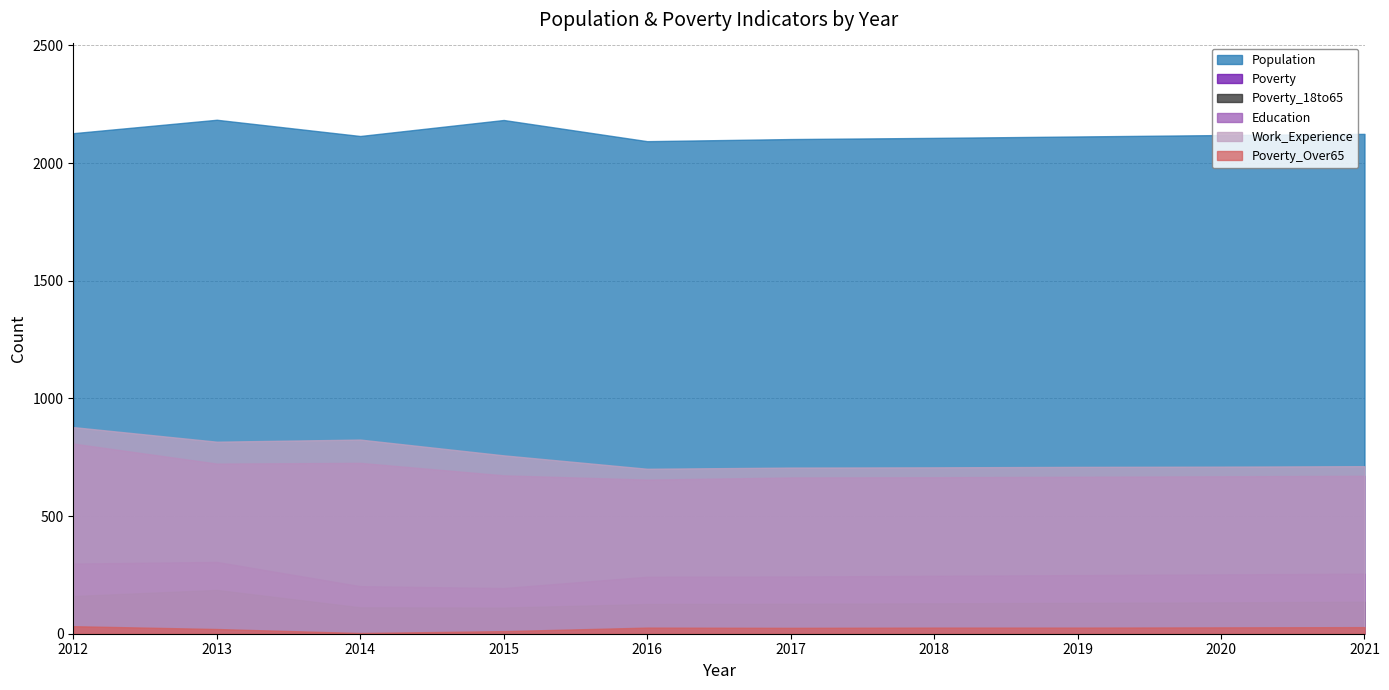

At which category is the sum across all series the highest?

2012